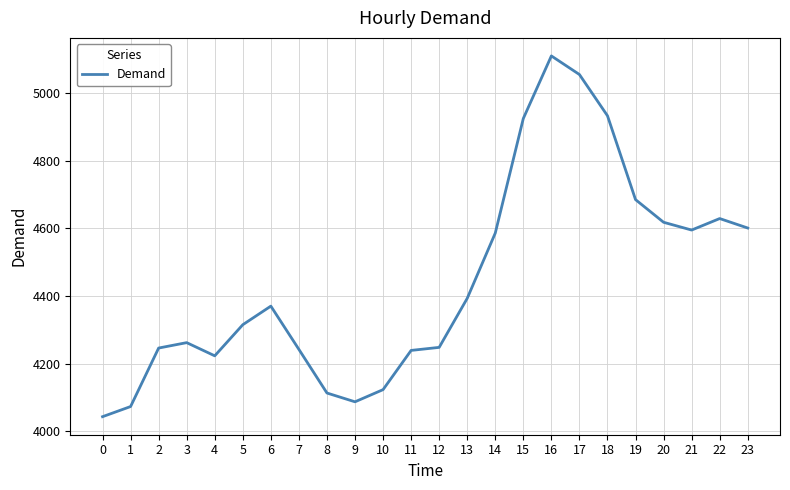

The value at 20 is 4618. True or false?

True